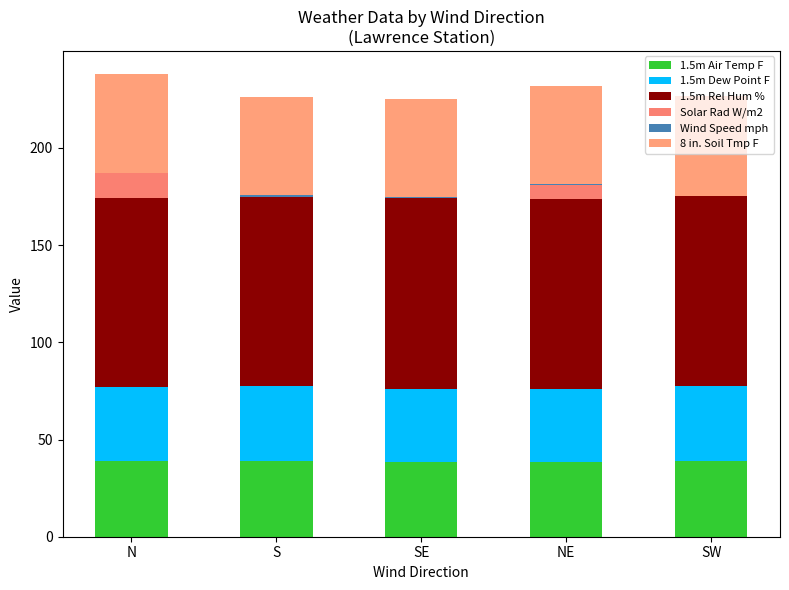

Which has a higher value, N or SW?

SW